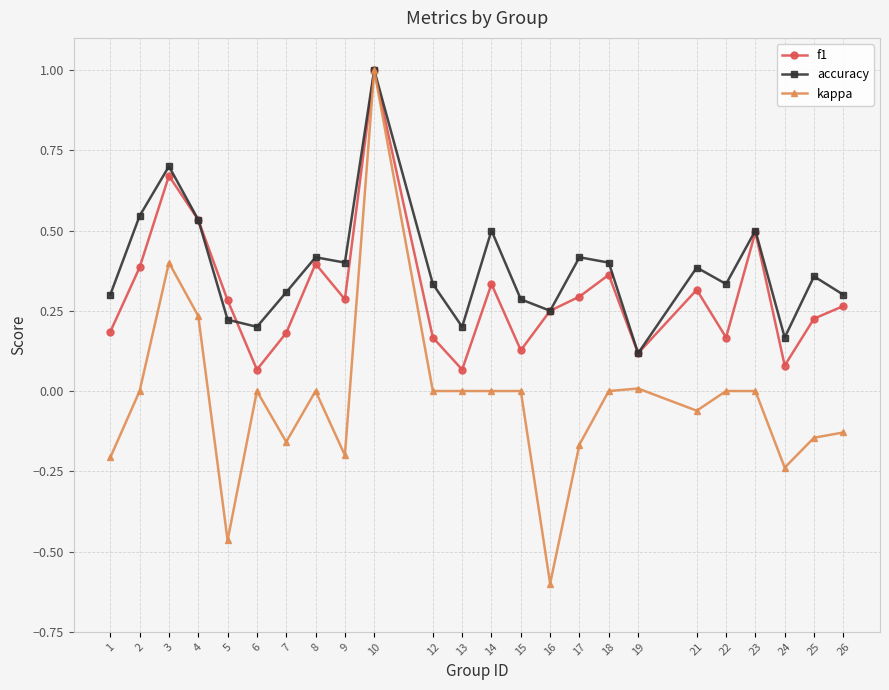

The value of f1 at 10 is 1.0. True or false?

True